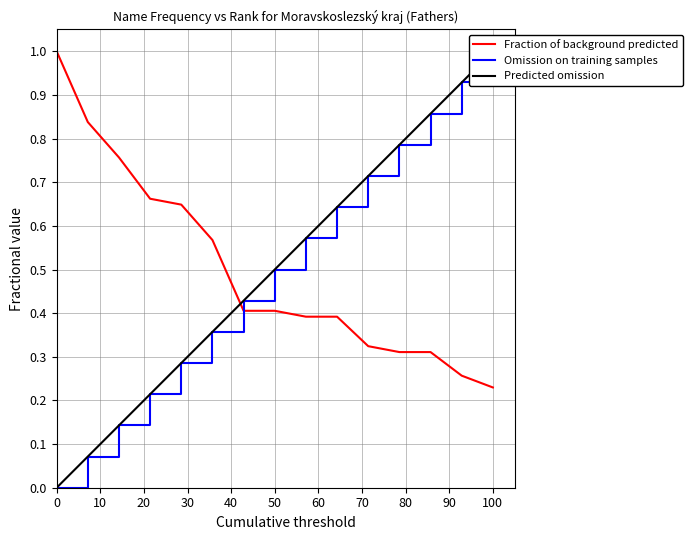

Rank the series by their maximum value, from highest to lowest.

Fraction of background predicted, Omission on training samples, Predicted omission